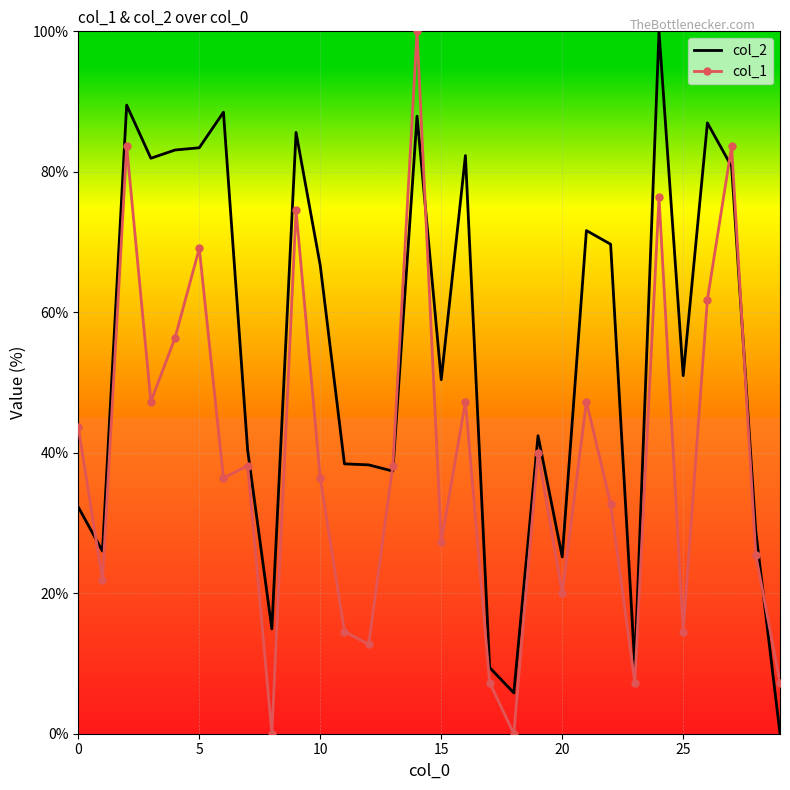

List the series in order of their overall mean, highest first.

col_2, col_1